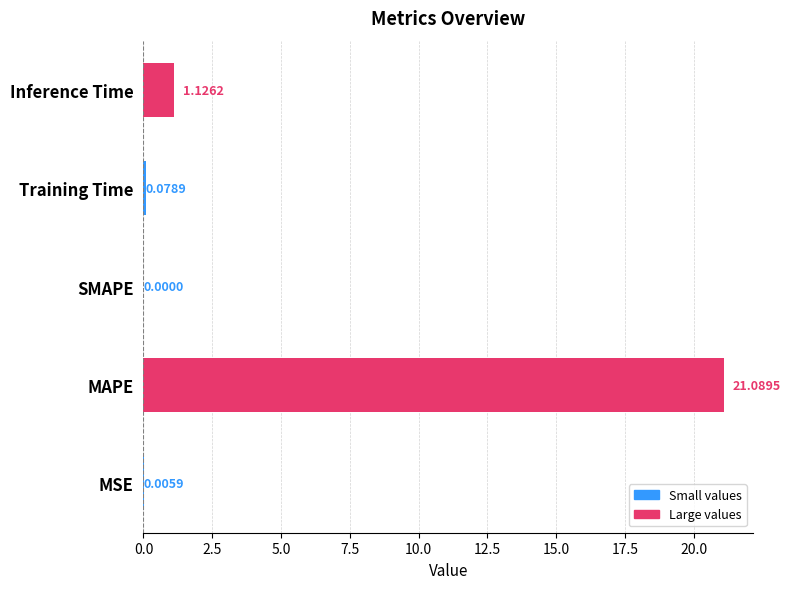

At which label is the value closest to 10?

Inference Time